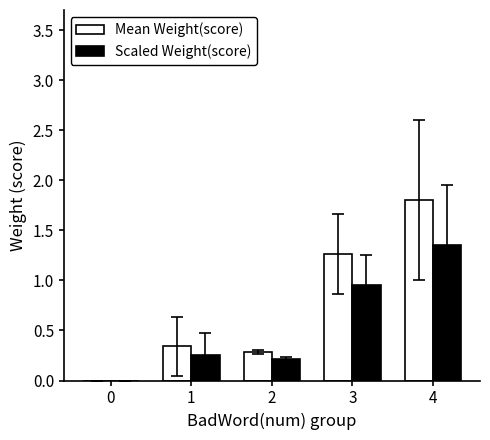

Which category has the highest value across all series?

4